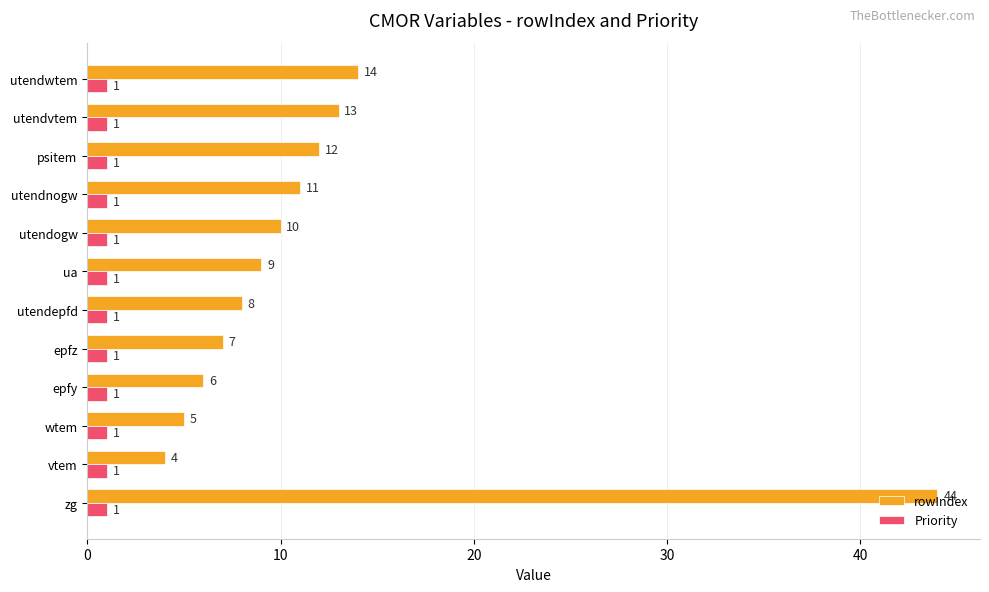

What is the difference between the highest and lowest values at utendogw?

9